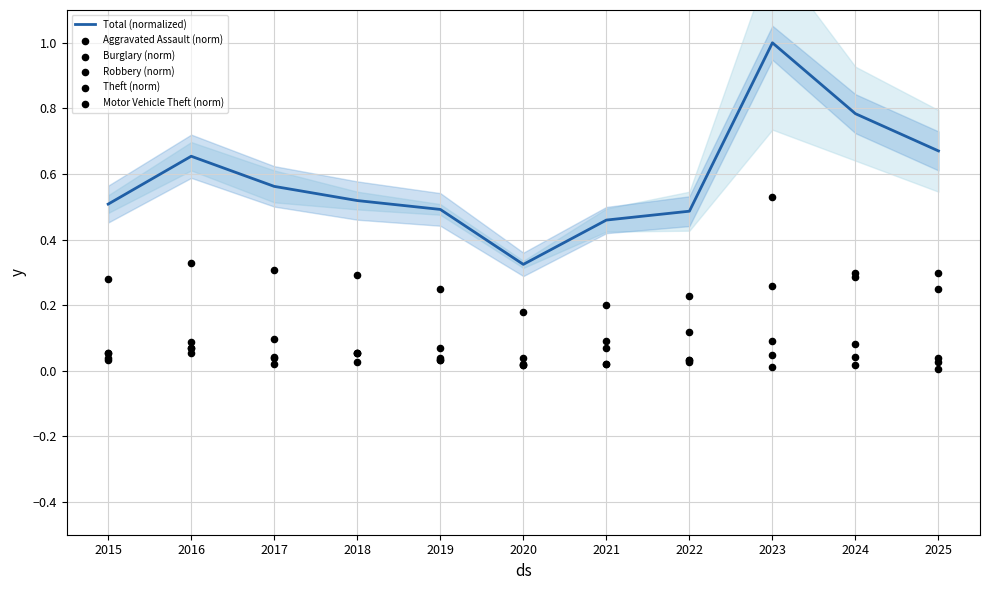

What are all the series names shown in the legend?

Total (normalized), Aggravated Assault (norm), Burglary (norm), Robbery (norm), Theft (norm), Motor Vehicle Theft (norm)